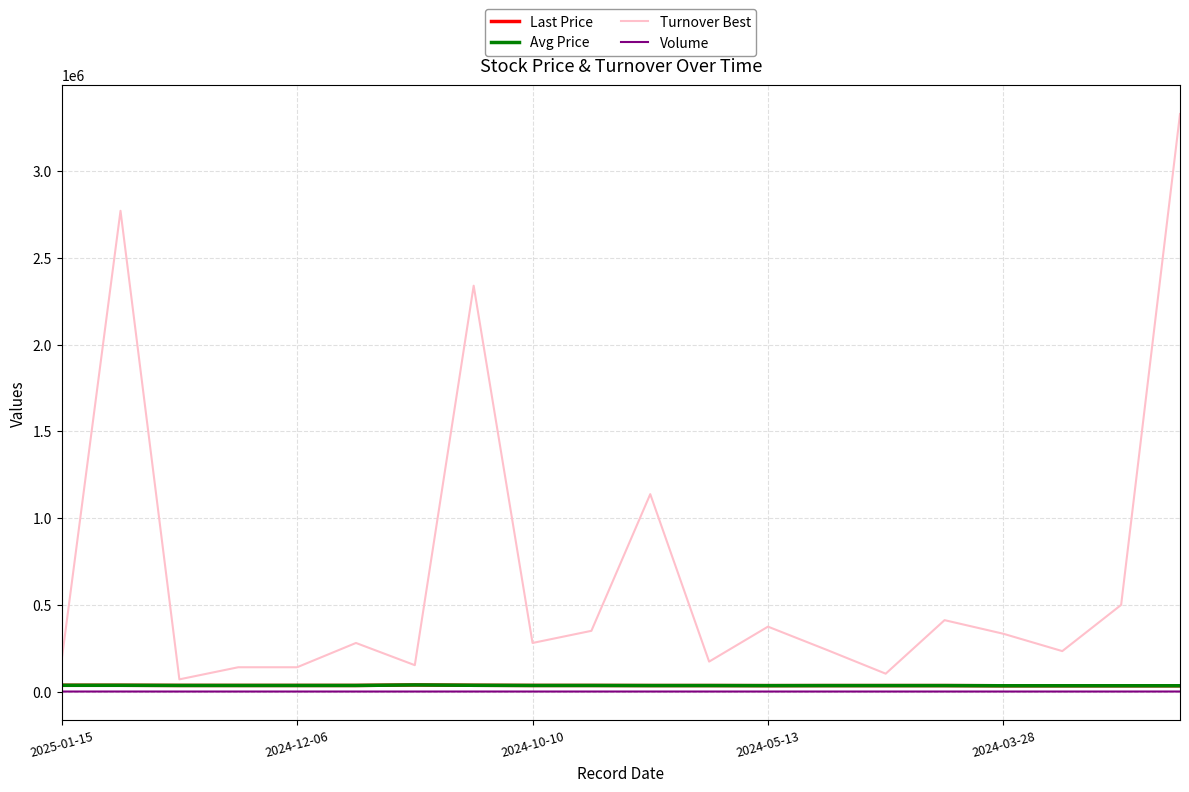

What is the maximum value for Volume?

100